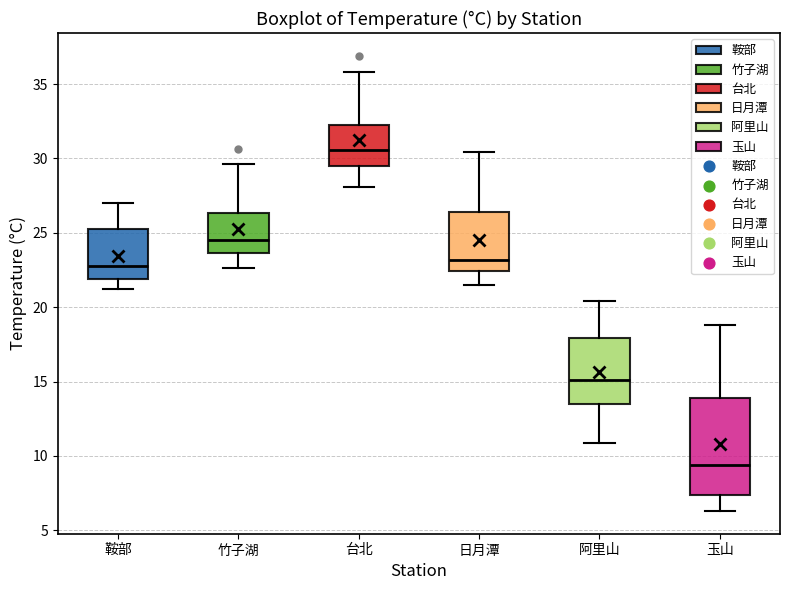

Where does the lower whisker of the box for 阿里山 end on the y-axis? The values are not printed on the chart, so give them approximately, as read against the axis.

11.0